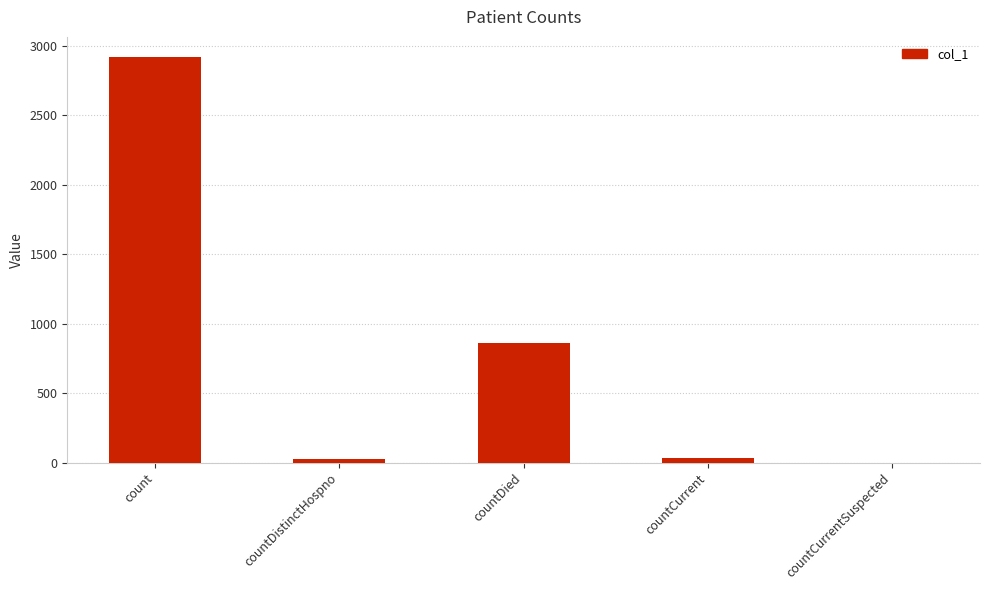

Is it true that the value at countCurrent is 34?

True